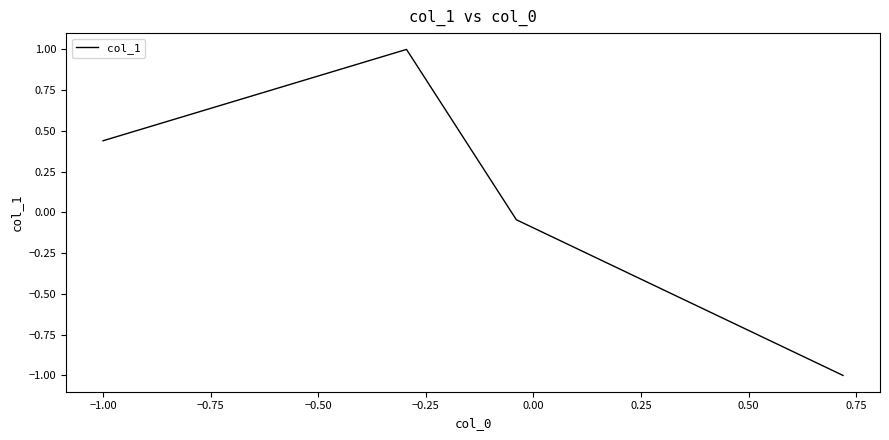

What is the difference between the second highest and minimum values?

1.4